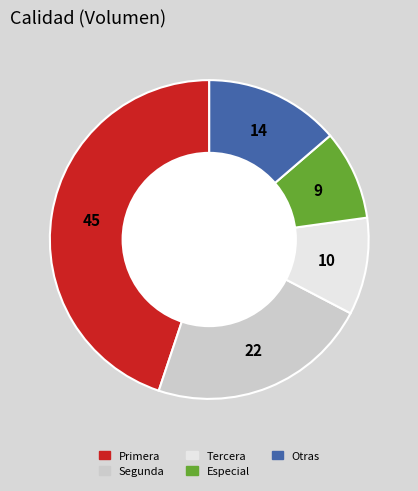

Is there a majority slice in this chart?

No